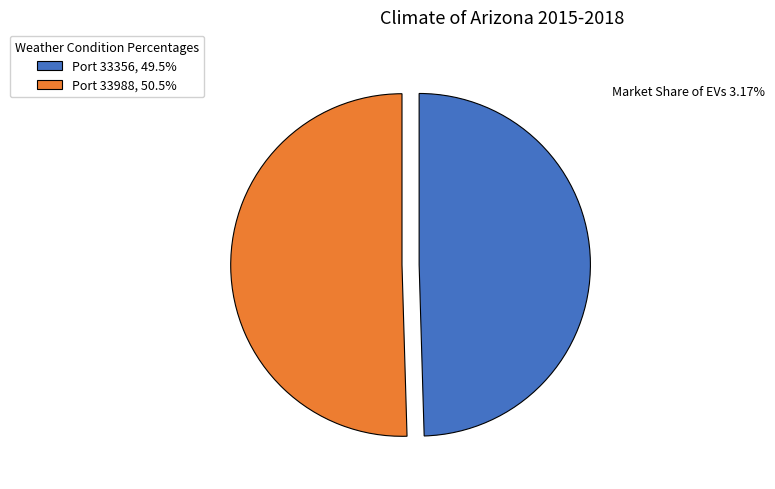

Count the number of slices in the pie.

2